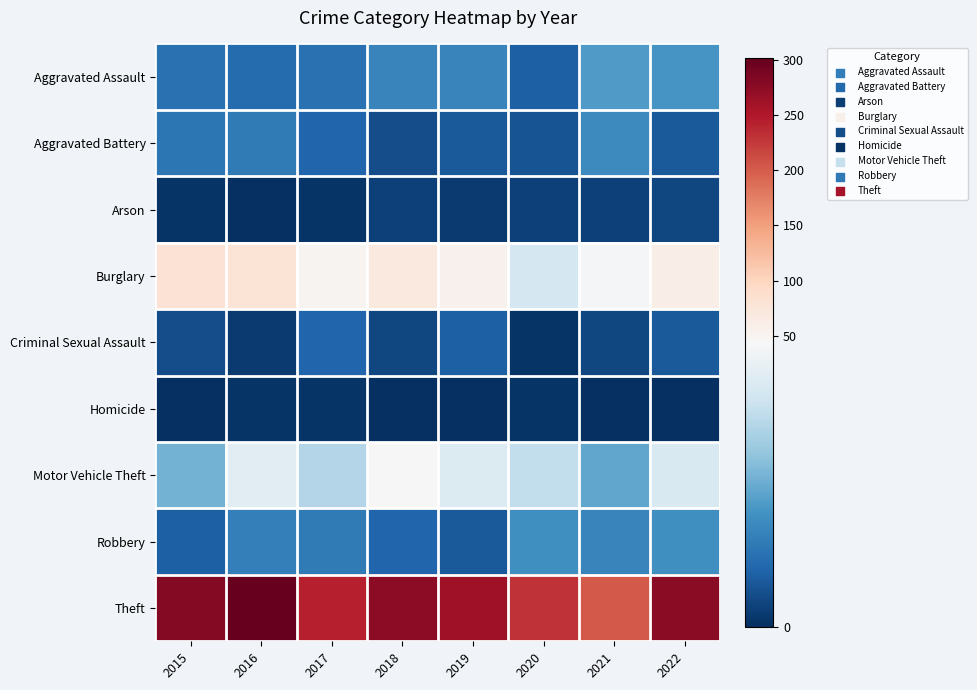

Between 2022 and 2017, which is larger?

2022